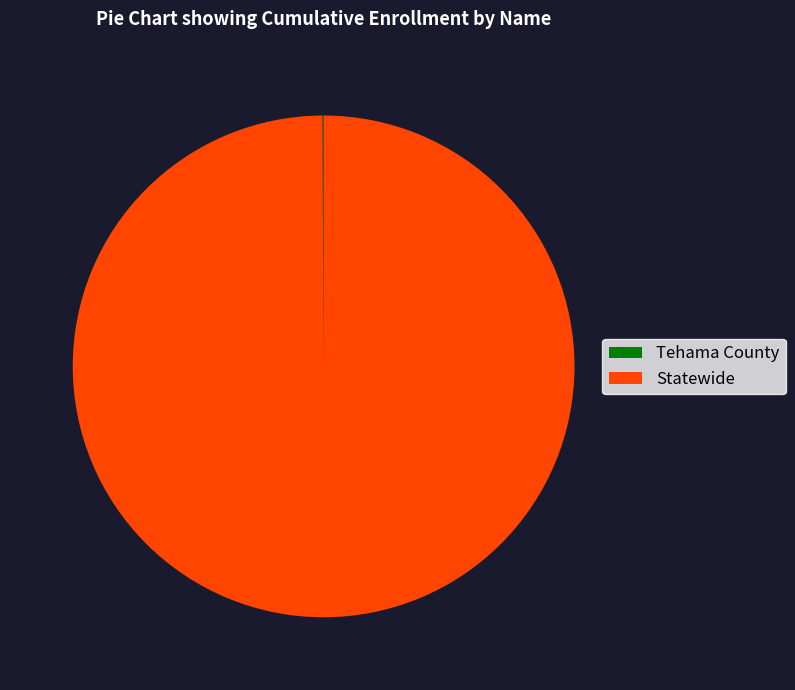

Is there any slice that represents more than half of the pie?

Yes